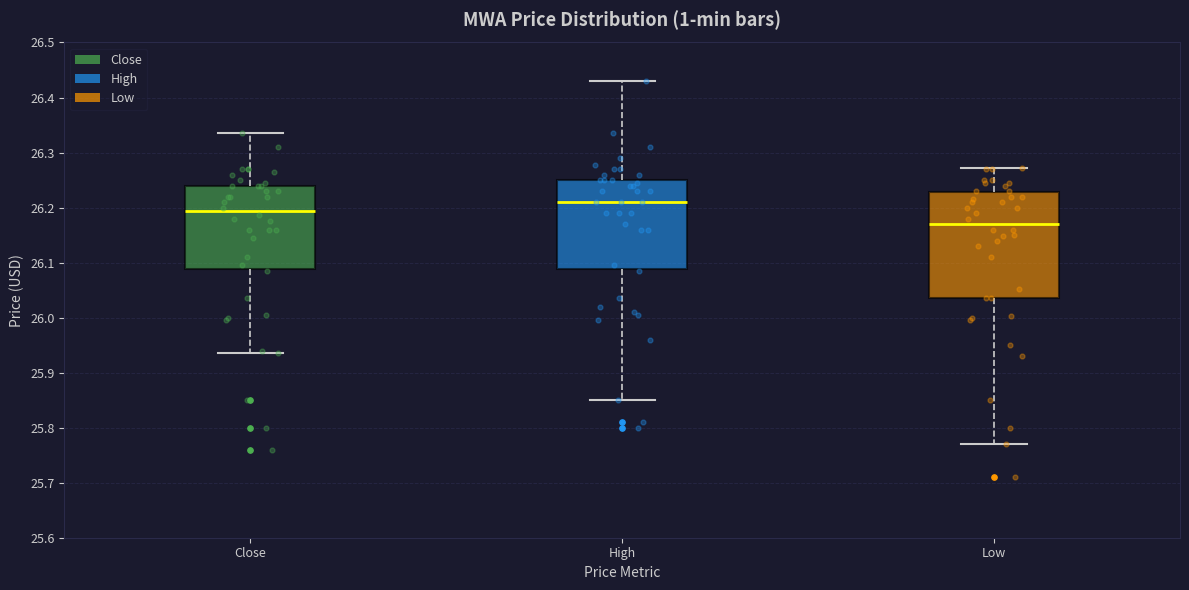

Where does the median line of the box for Low sit on the y-axis? The values are not printed on the chart, so give them approximately, as read against the axis.

26.17